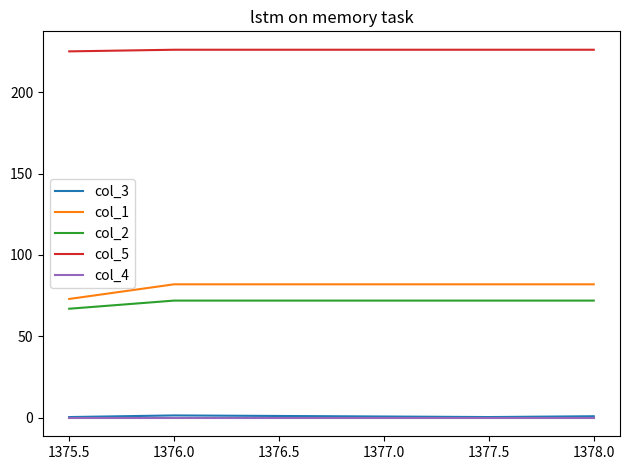

True or false: col_1 and col_2 intersect in this chart.

False